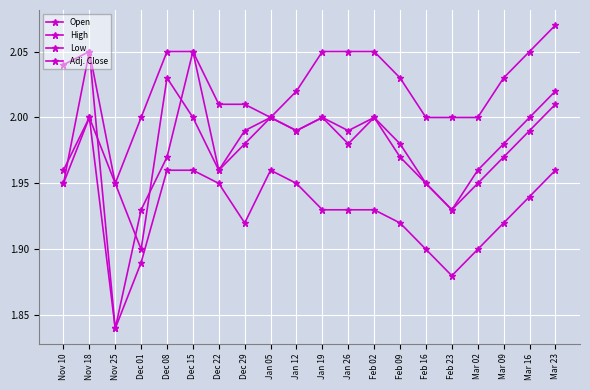

How many interior local peaks does the Open series have?

5